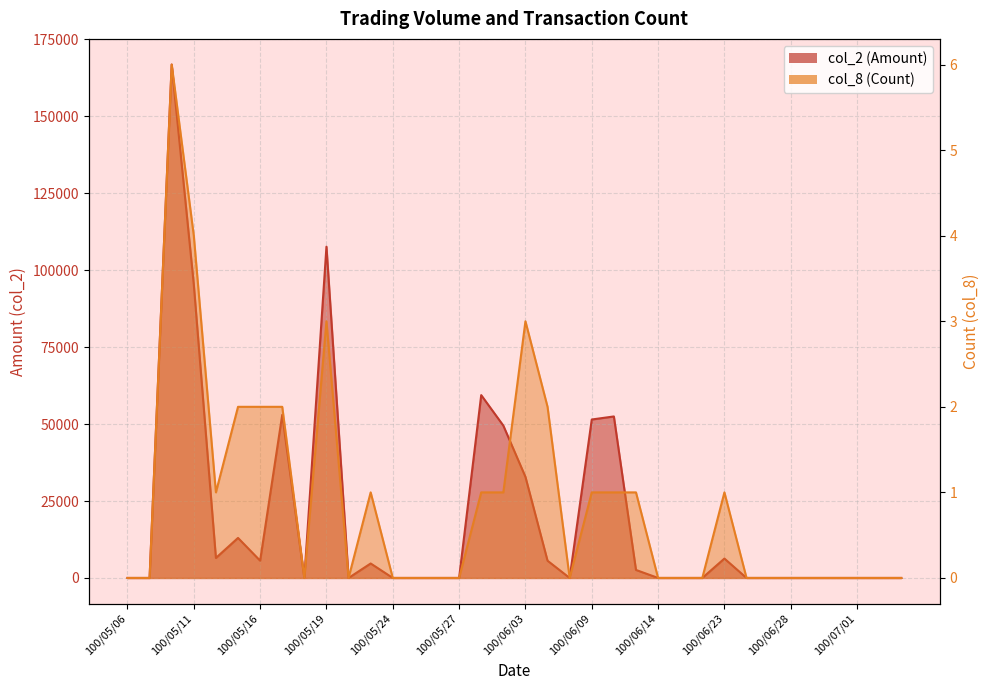

Does the chart display data point markers on the line(s)?

No